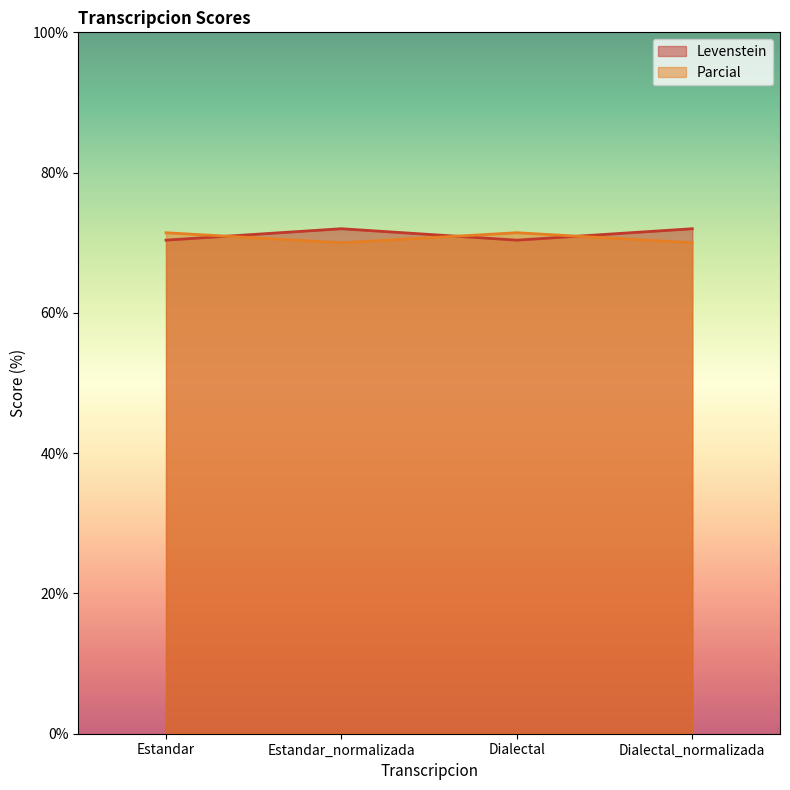

Does the chart display data point markers on the line(s)?

No